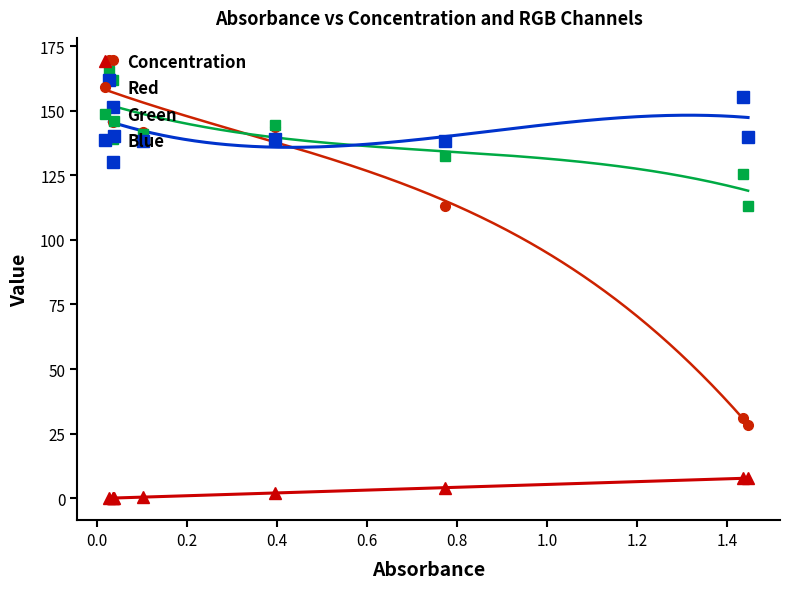

After their last crossing, which series has the higher values: Red or Blue?

Blue